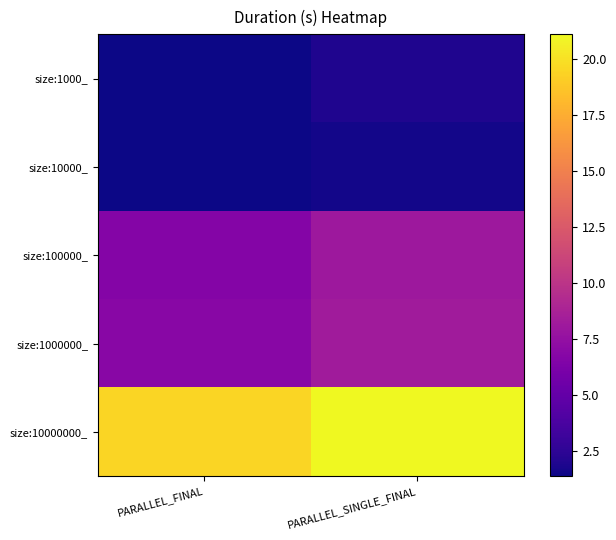

What is the maximum value shown in the chart?

21.1